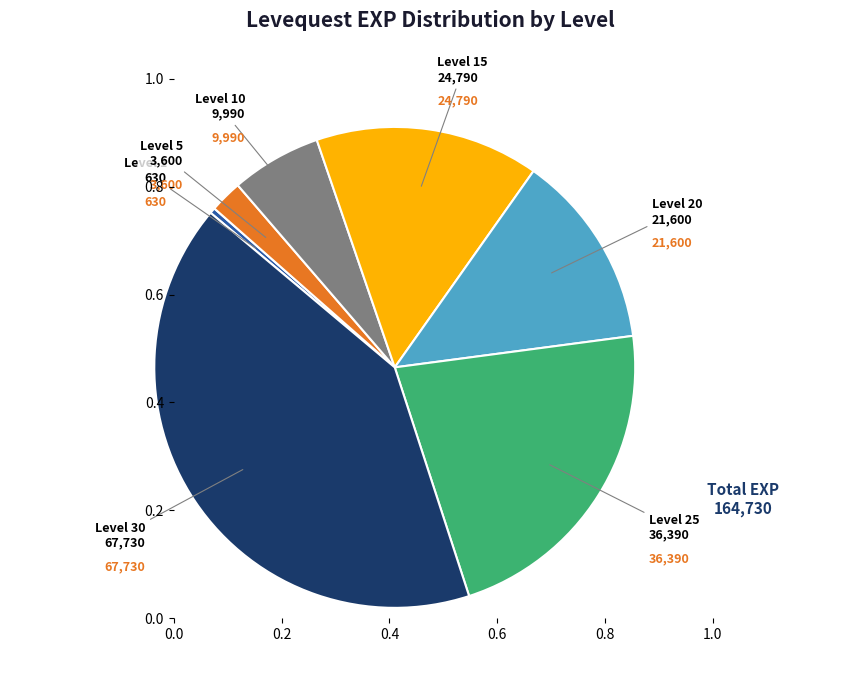

Count the number of slices in the pie.

7